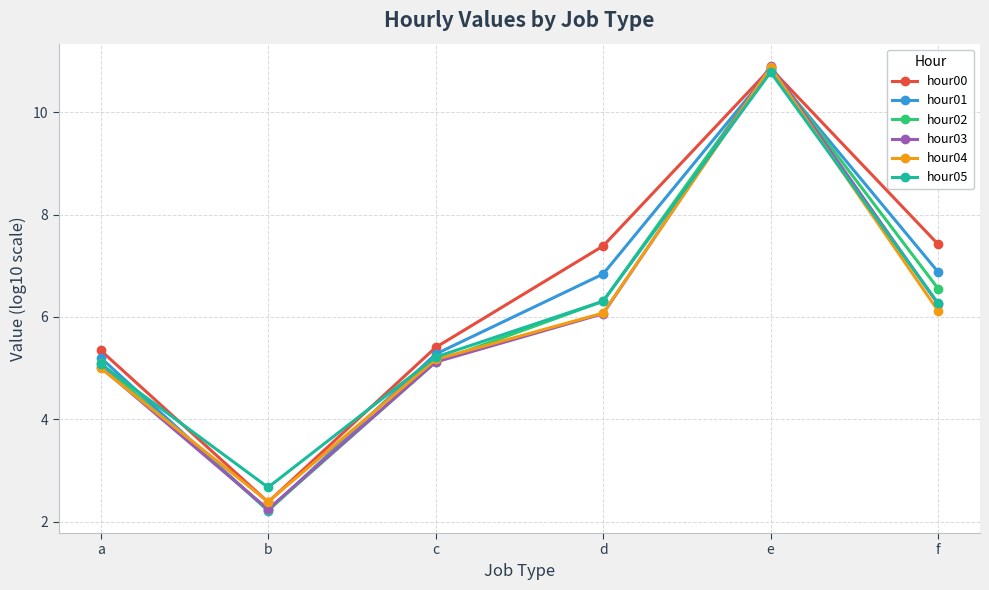

Is it true that hour02 equals 6.3 at d?

True